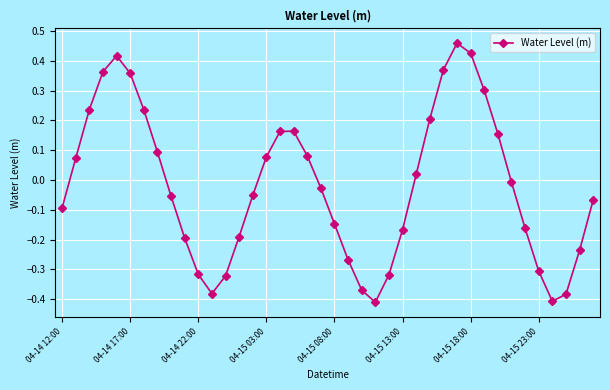

What is the sum of all values?

-0.7